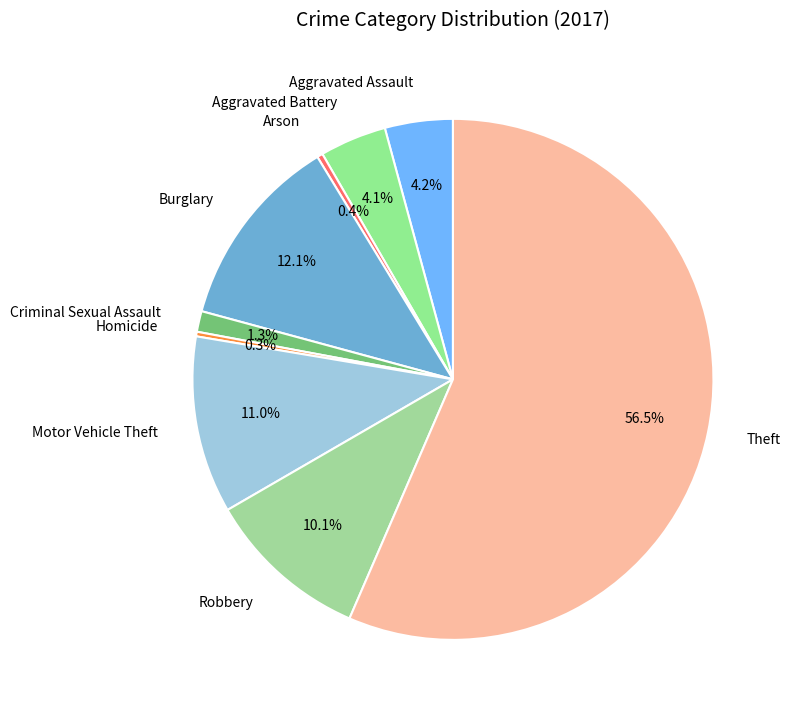

How many segments does this pie chart have?

9